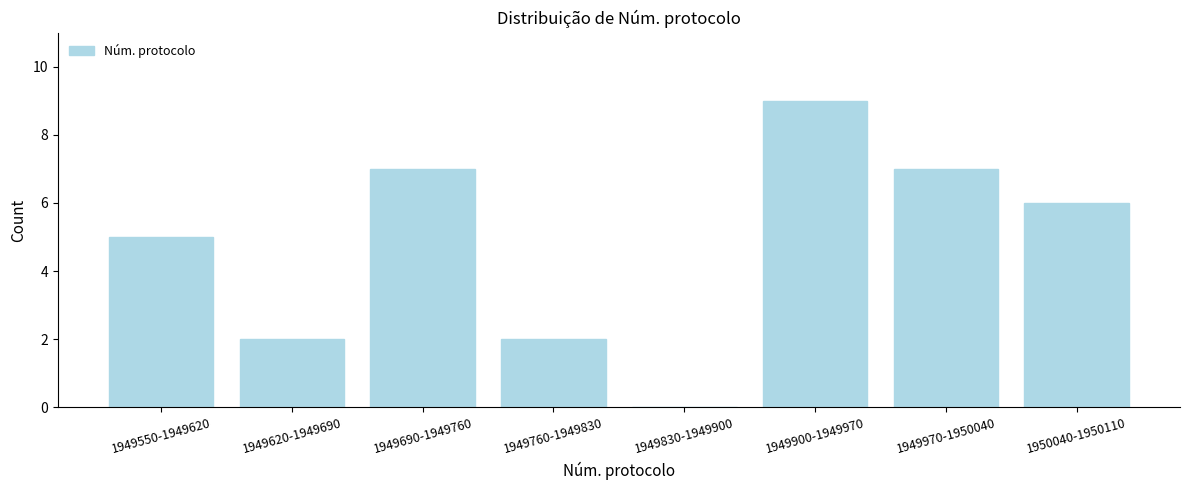

Reading right to left, what are all the values shown in this chart?

1950040-1950110=6	1949970-1950040=7	1949900-1949970=9	1949830-1949900=0	1949760-1949830=2	1949690-1949760=7	1949620-1949690=2	1949550-1949620=5